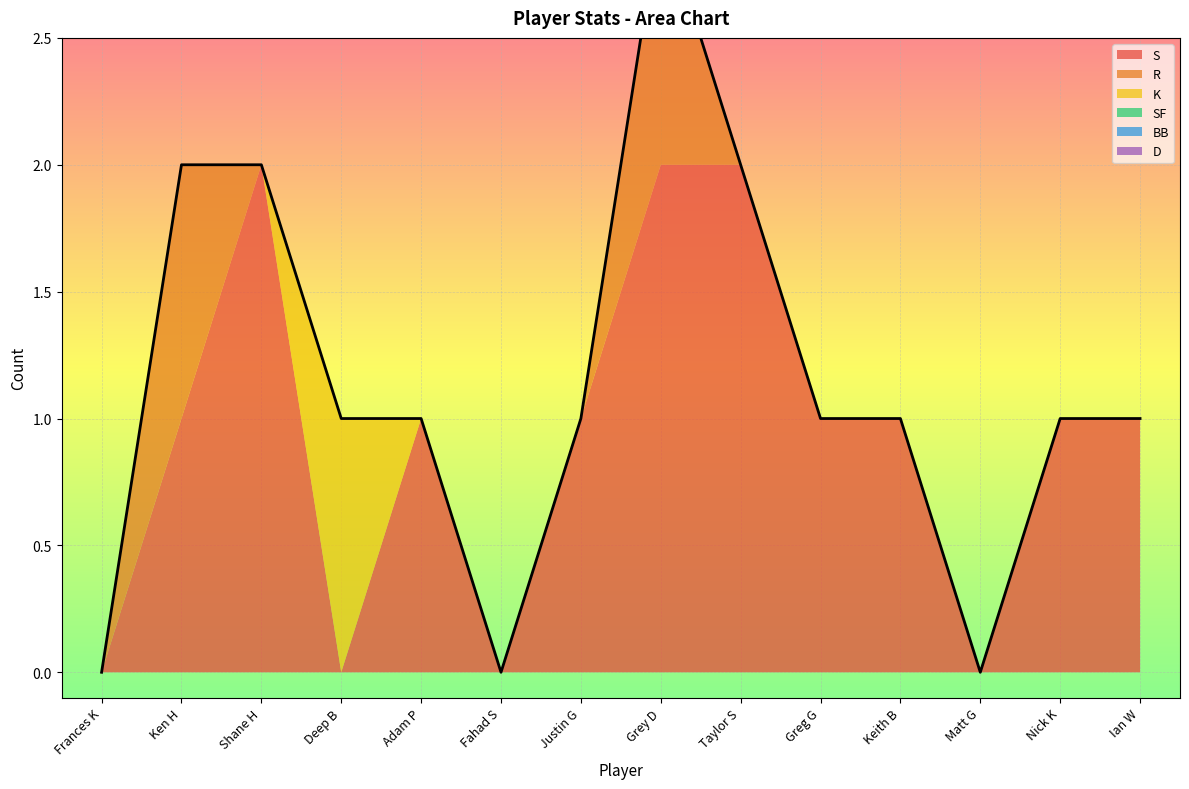

True or false: D has more than 0 points higher than both neighbors.

False